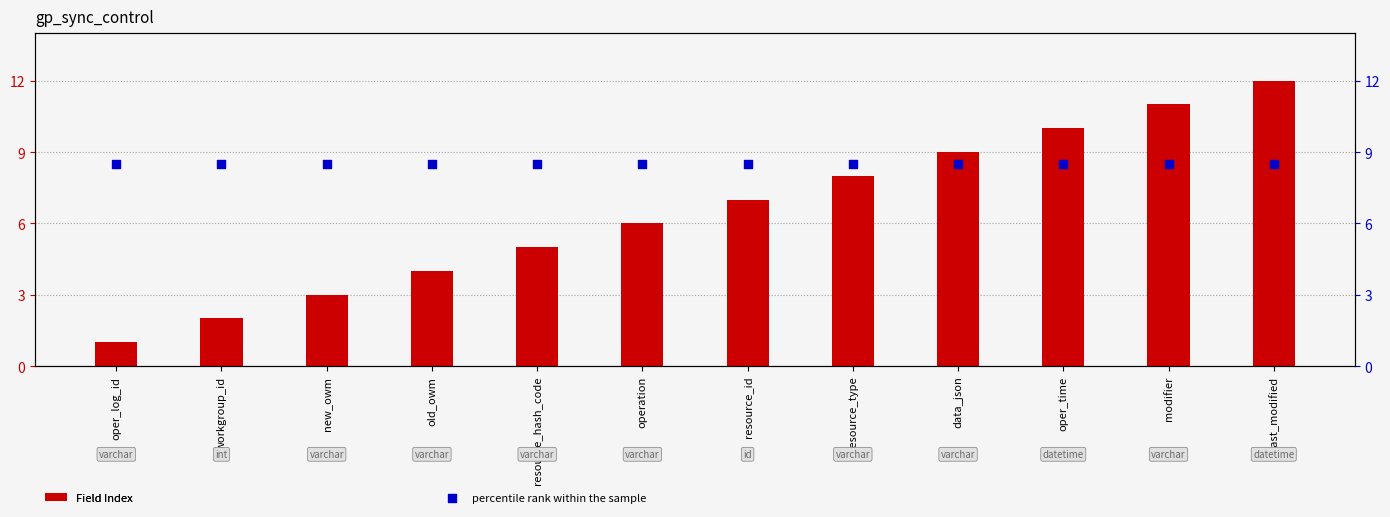

Which series contains the highest Y value?

Field Index